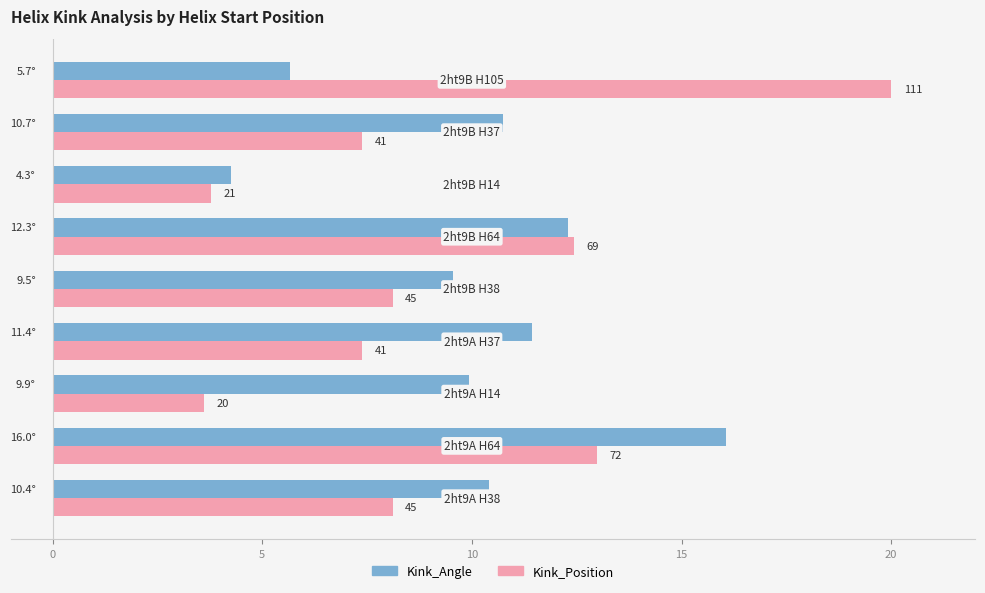

What are all the series names shown in the legend?

Kink_Angle, Kink_Position